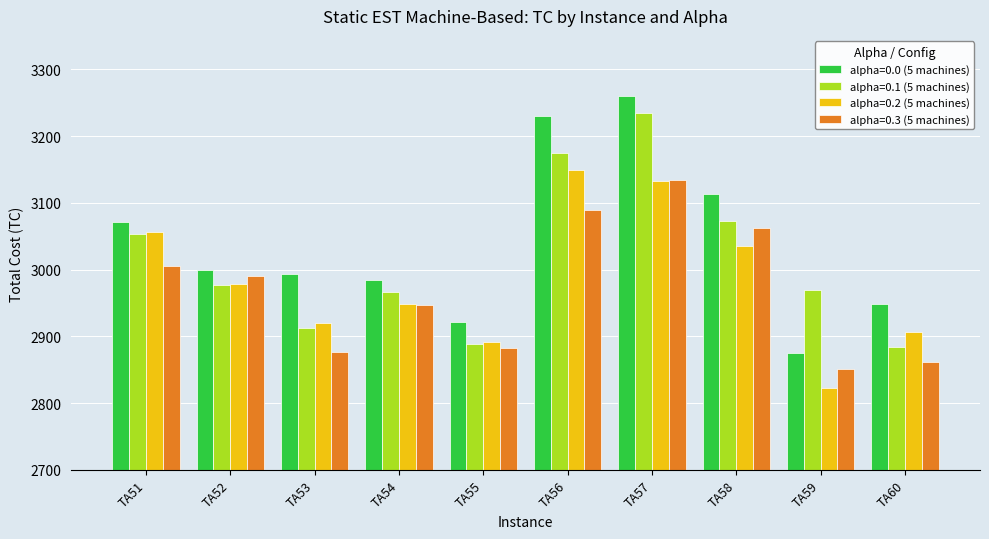

What is the sum of the alpha=0.1 (5 machines) values at TA54 and TA52?

5944